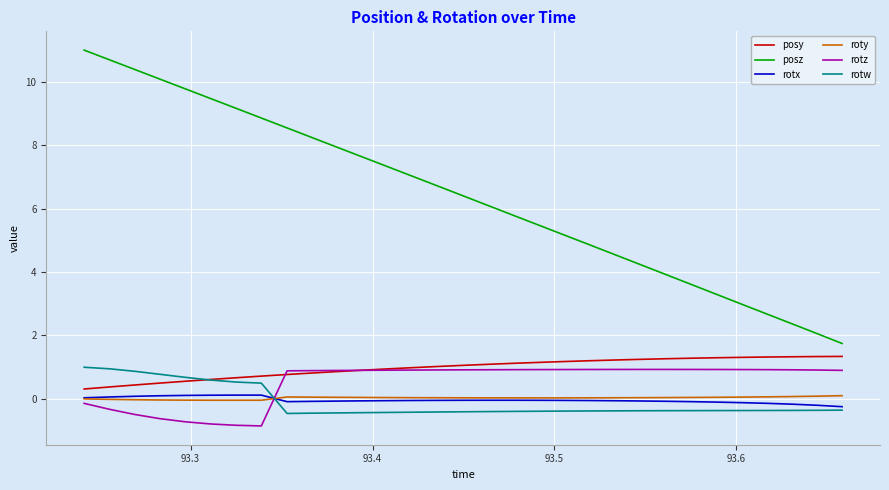

What is the greatest value displayed?

11.0